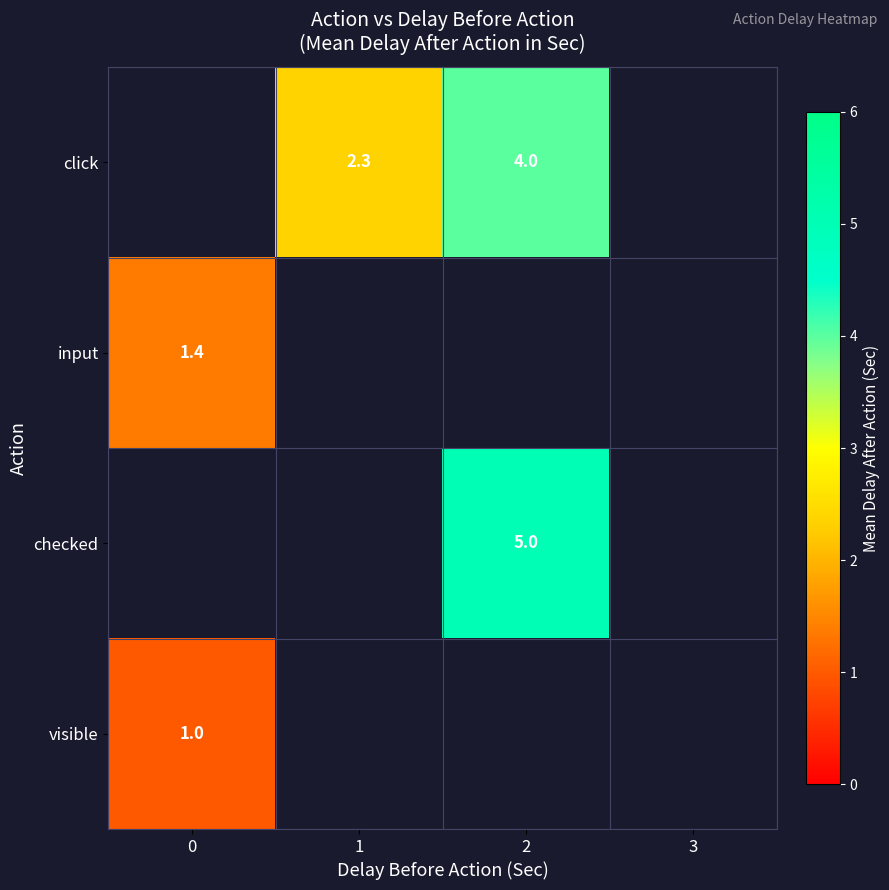

Between 3 and 2, which is larger?

2